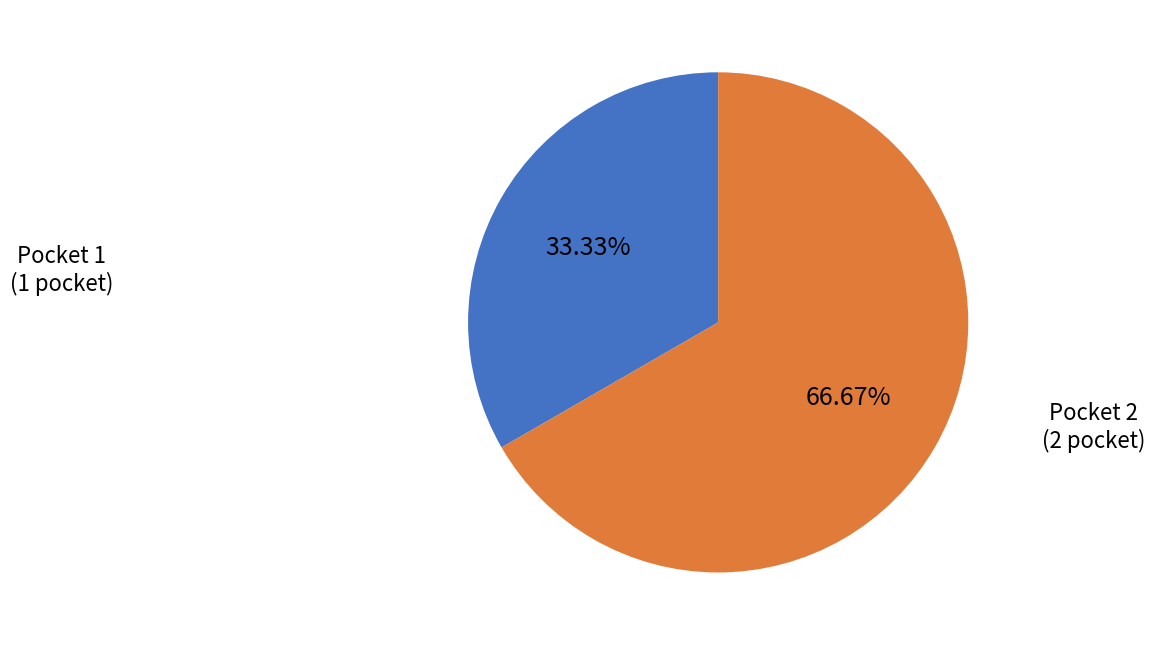

Does any single category account for the majority?

Yes